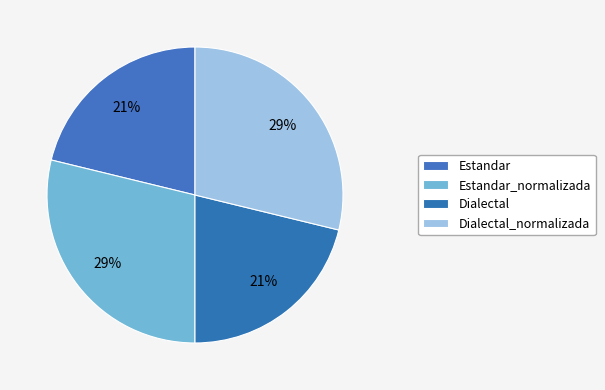

Is it true that Estandar_normalizada is 29% of the pie?

True